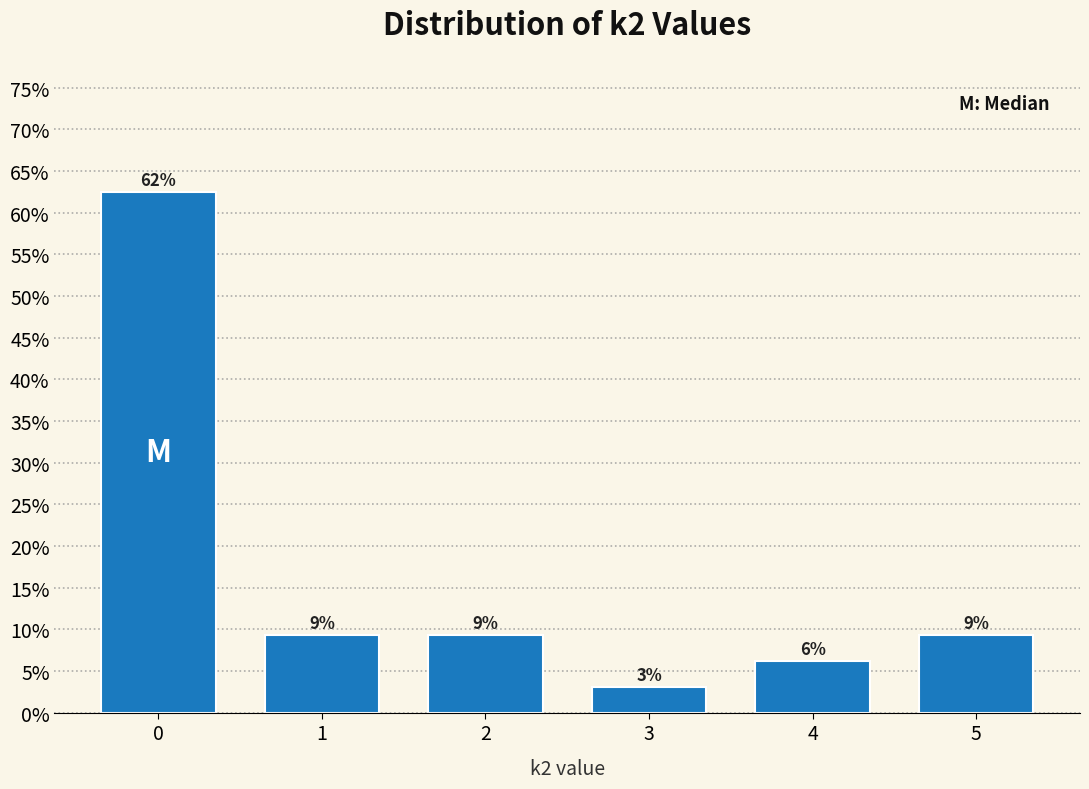

How many bars are there in total?

6